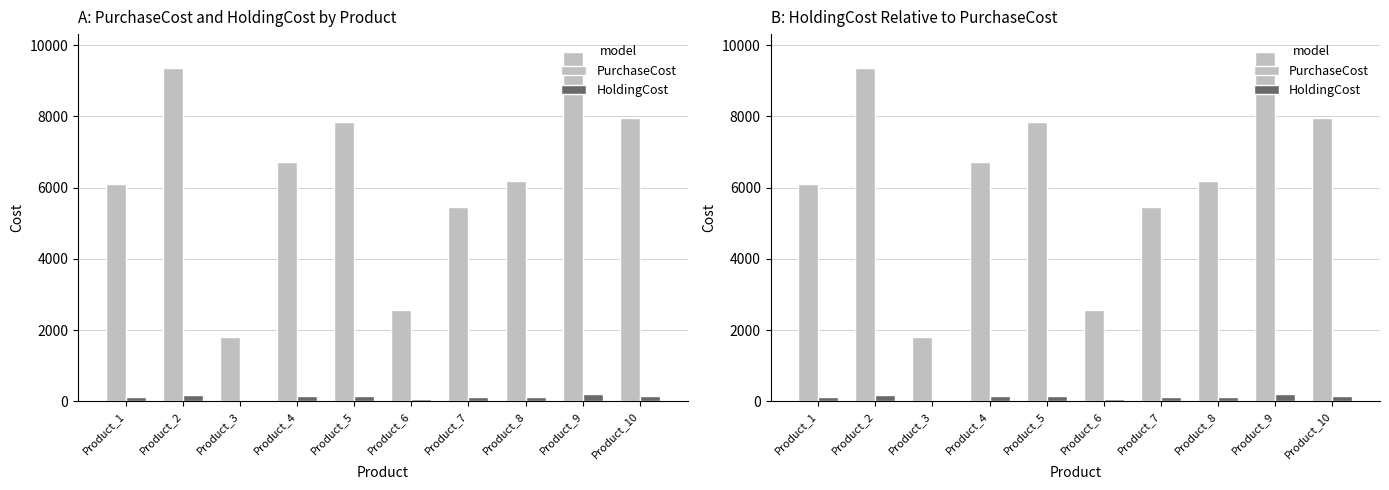

What is the difference between the highest and lowest values at Product_6?

2521.5